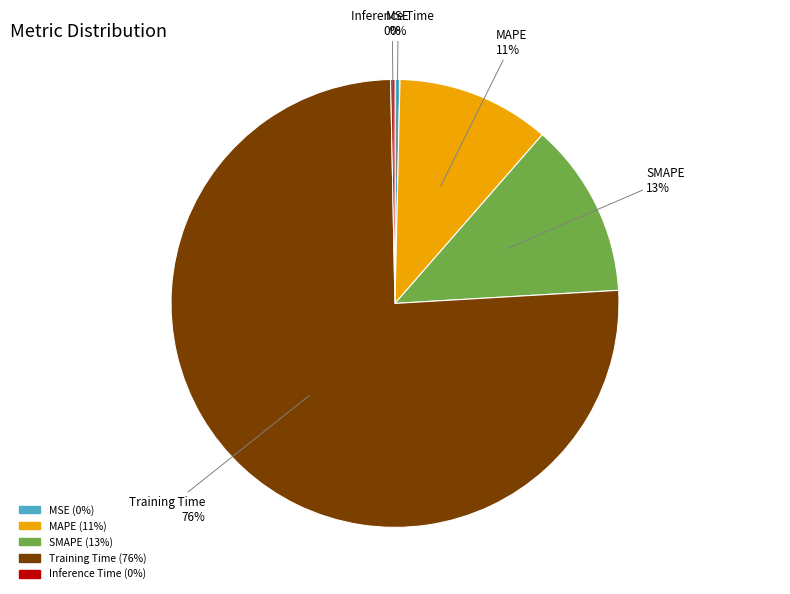

What percentage is the MAPE slice, to the nearest percent?

11%